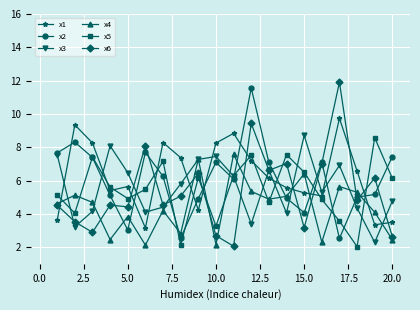

At how many categories does at least one series exceed 9?

3